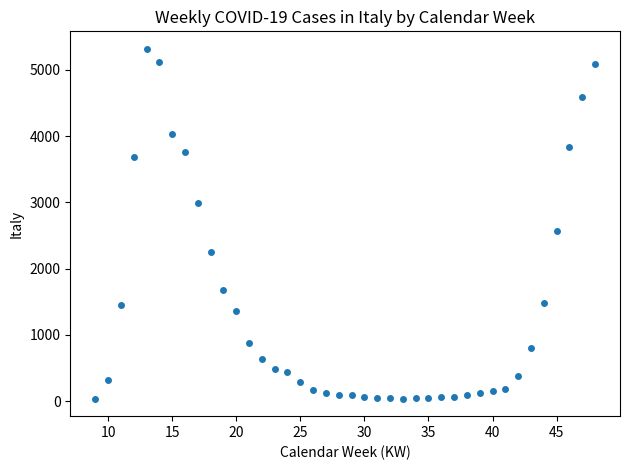

What is the range of X values (max minus min)?

39